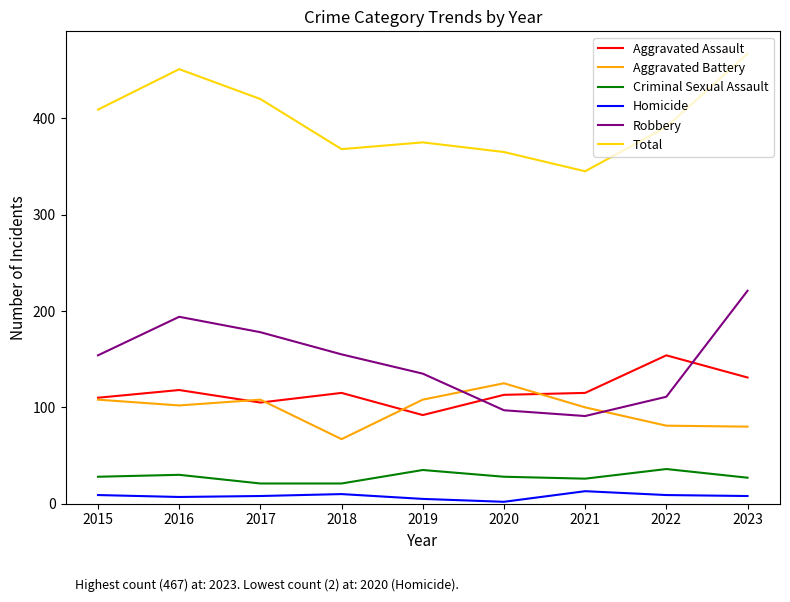

Which series has the largest total across all categories?

Total